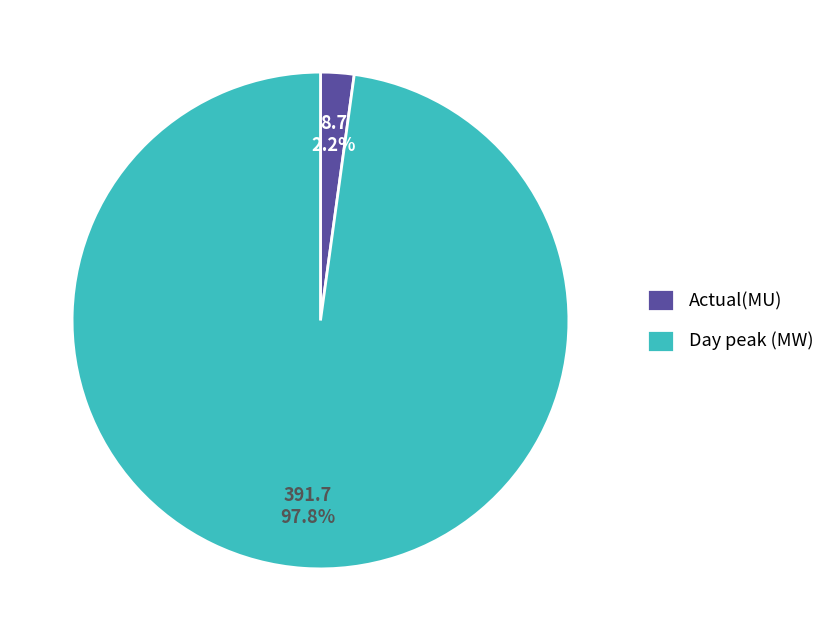

To the nearest percent, what is the difference between the largest and smallest slice percentages?

96%